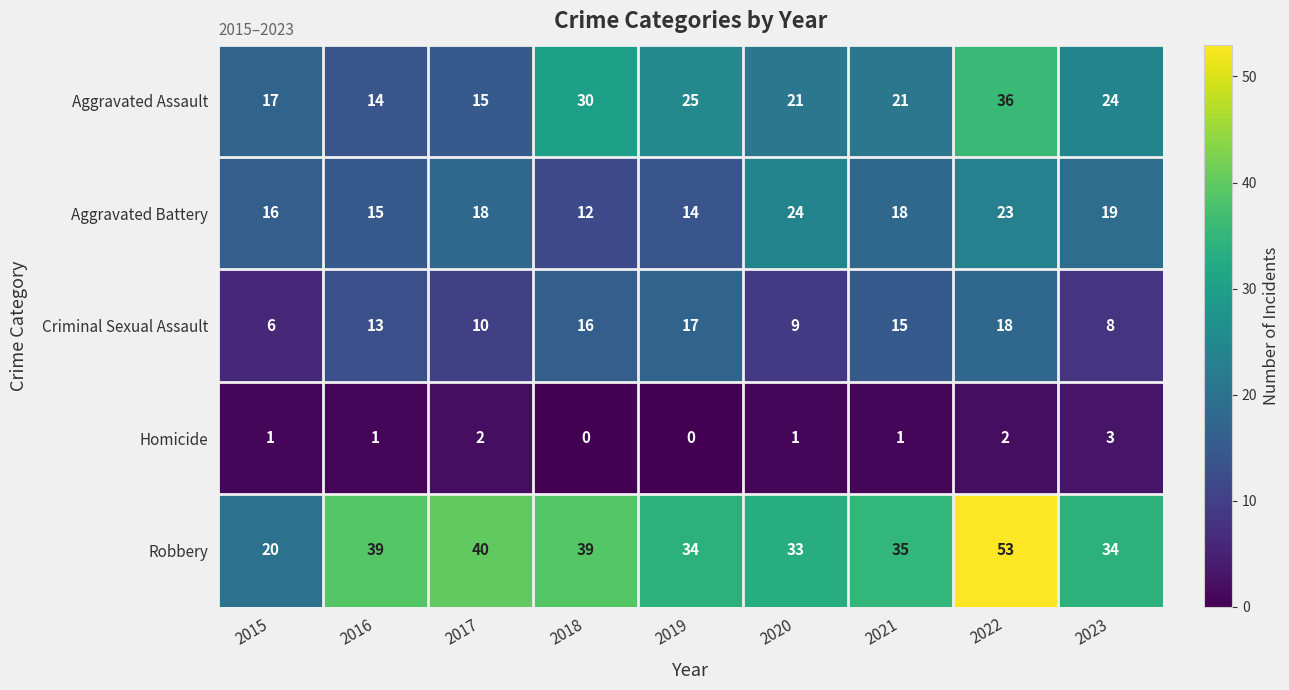

At 2016, list the series in order from largest to smallest.

Robbery, Aggravated Battery, Aggravated Assault, Criminal Sexual Assault, Homicide